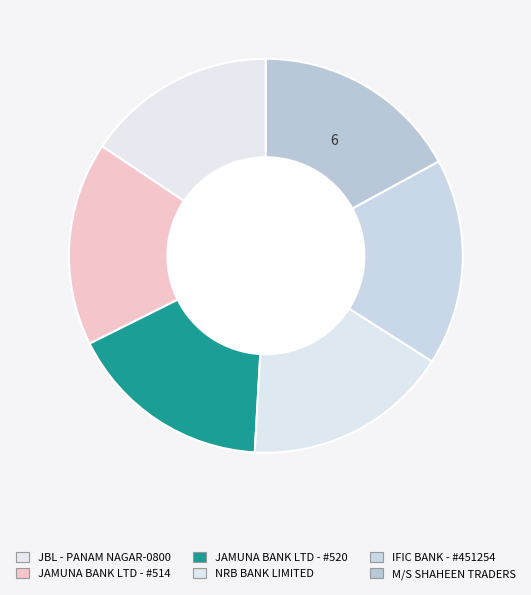

How many segments does this pie chart have?

6